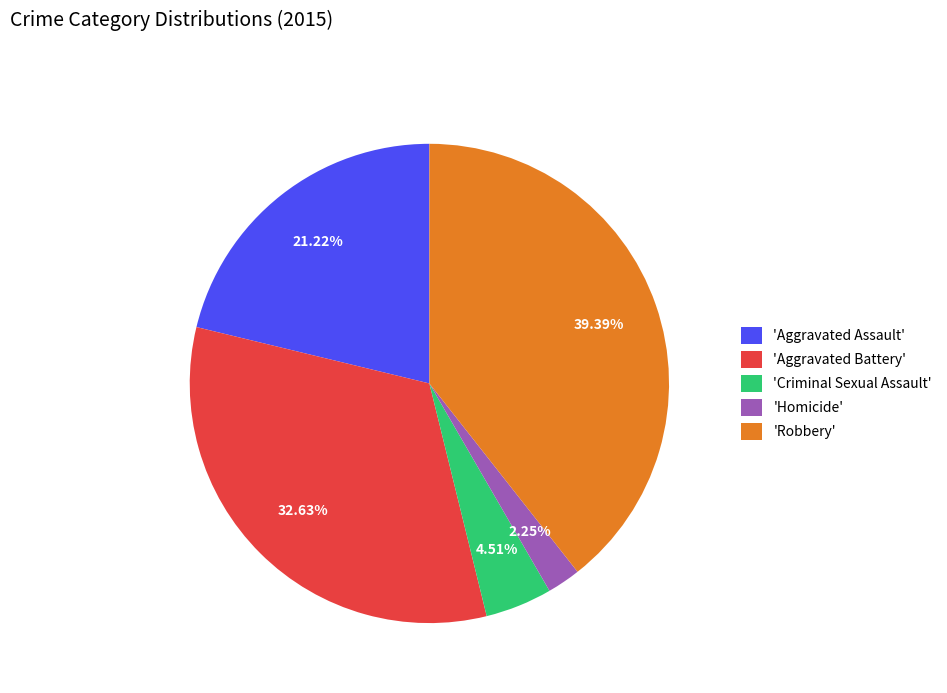

Do 'Aggravated Battery' and 'Homicide' together represent more than half of the pie?

No